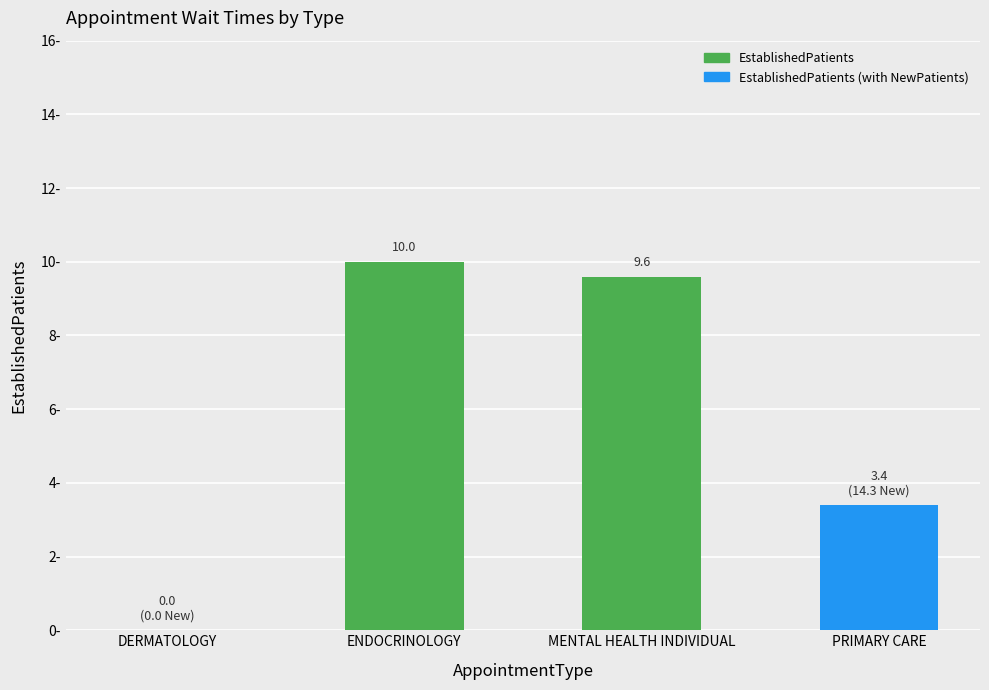

At which label does the data first exceed 9?

ENDOCRINOLOGY